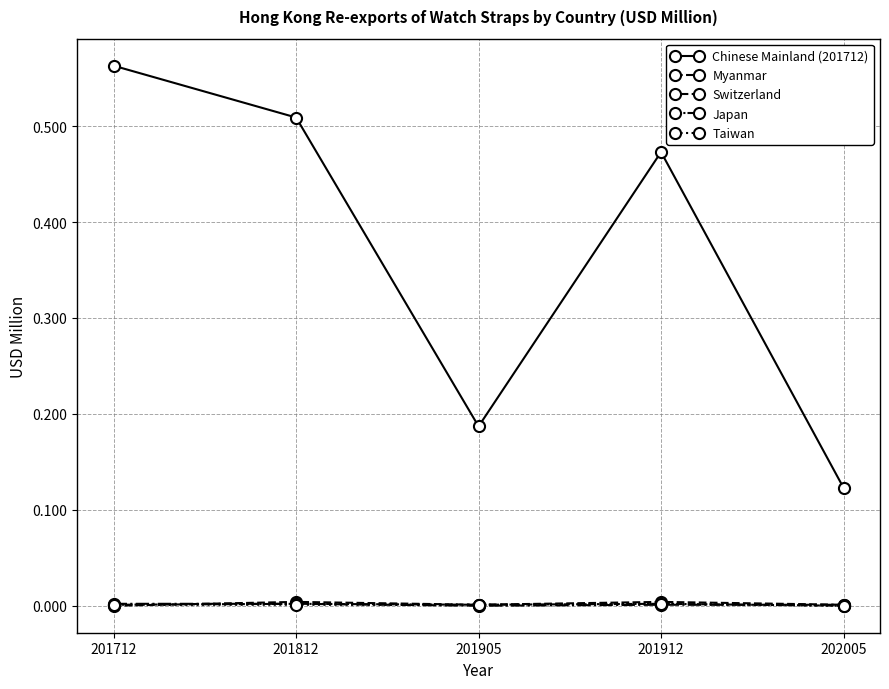

In Myanmar, how many points are higher than both neighbors (excluding endpoints)?

2